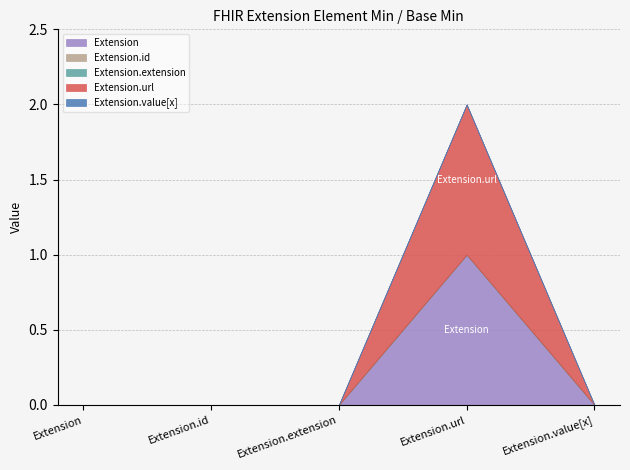

At which label does Extension.id reach its minimum?

Extension